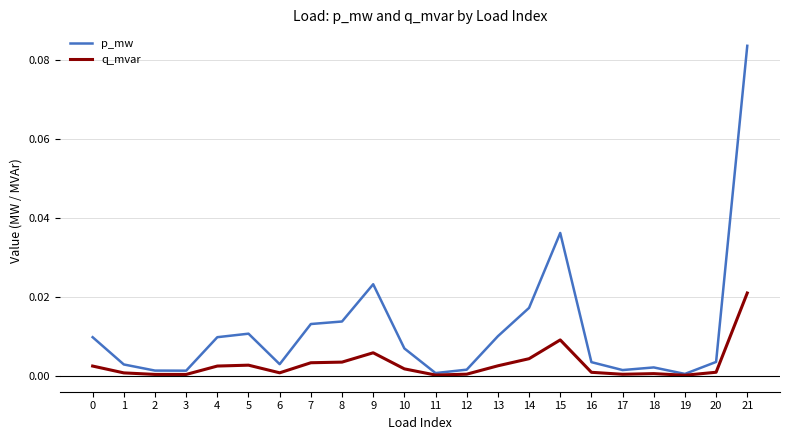

True or false: q_mvar has a value of 0.0 at 6.

True